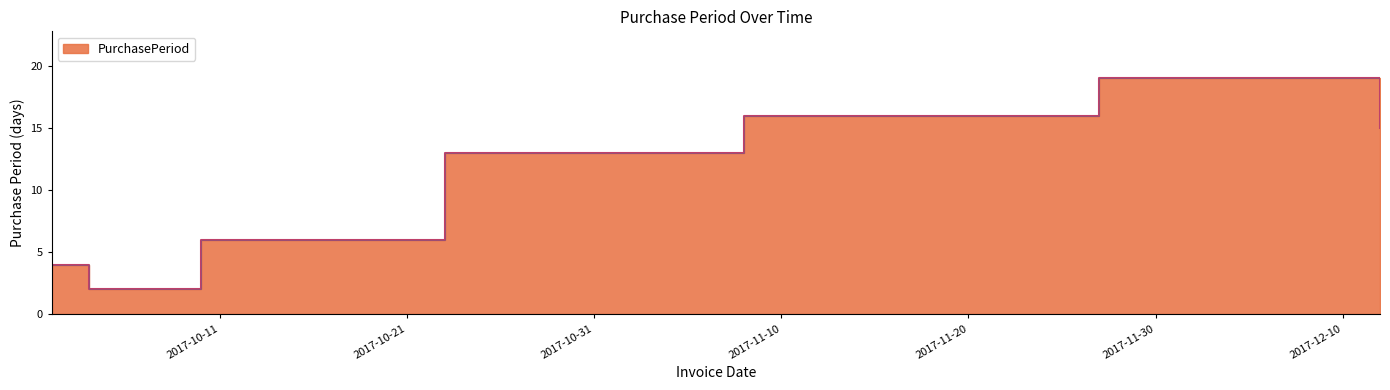

At which category does the chart reach its peak across all series?

2017-11-27